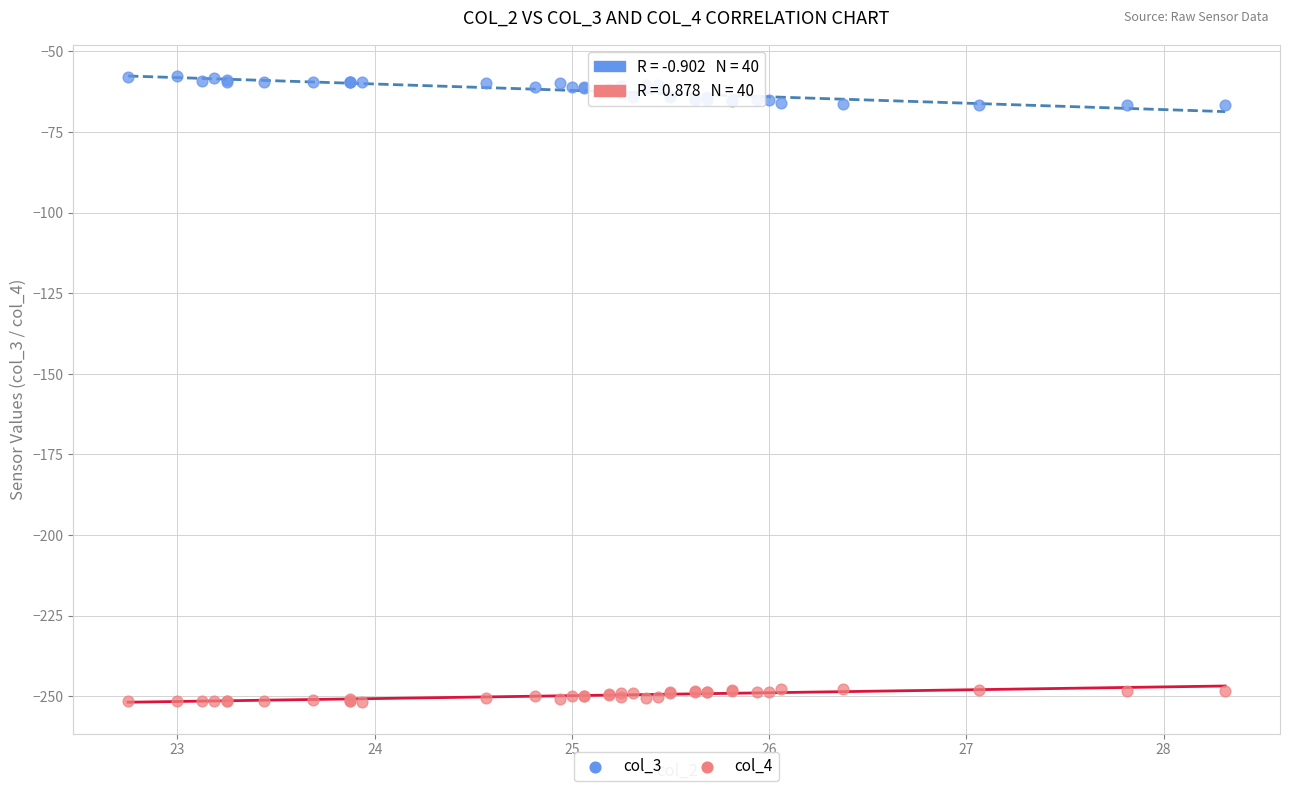

Which series has the largest Y range (max minus min)?

col_3